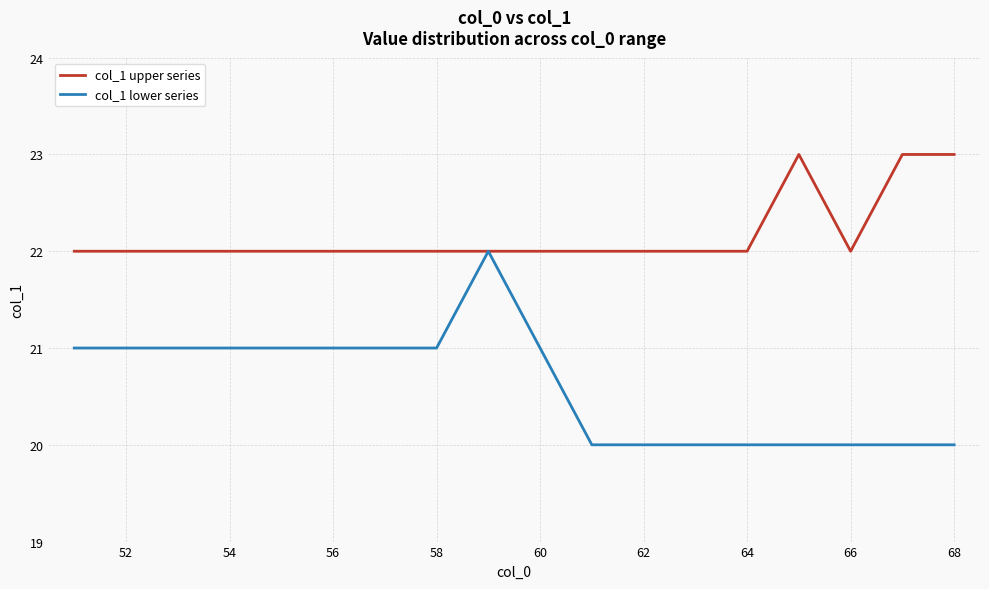

Is this an area chart (filled region under the line)?

No